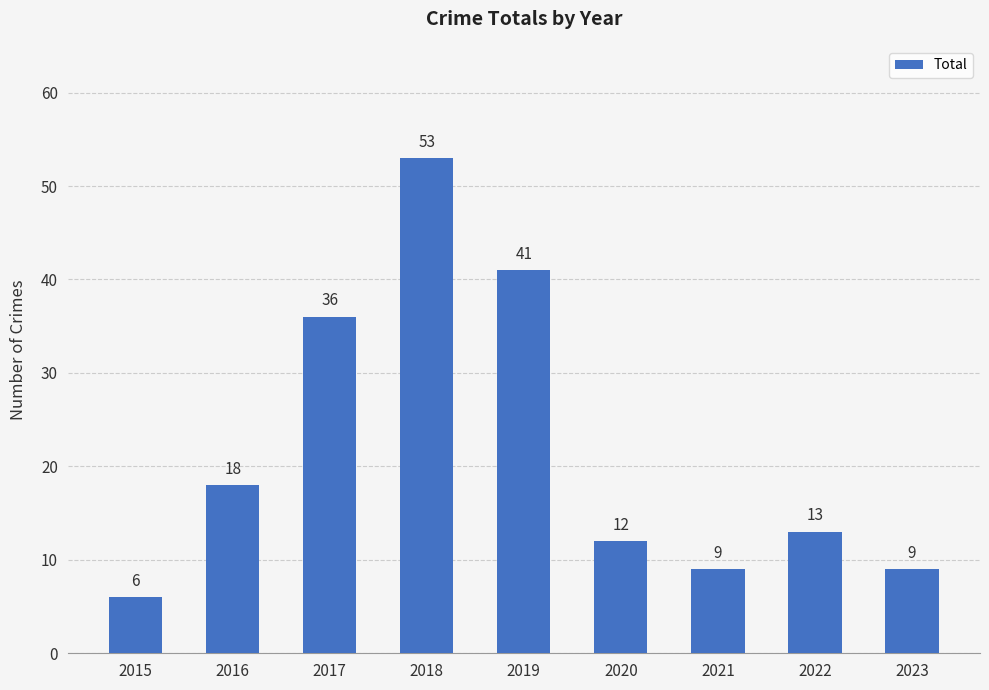

What is the sum of all values?

197